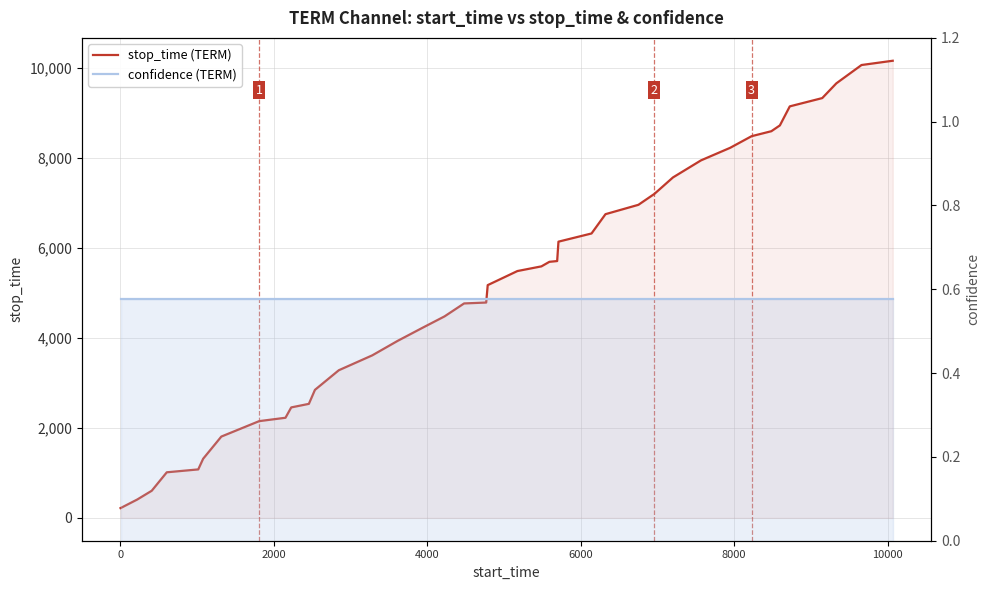

True or false: confidence (TERM) and stop_time (TERM) cross at least once.

False